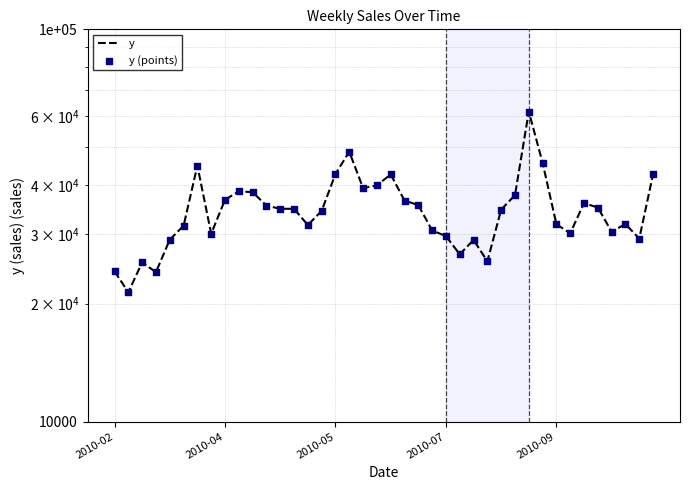

Is the value of y at 13 greater than the value of y (points) at 5?

Yes